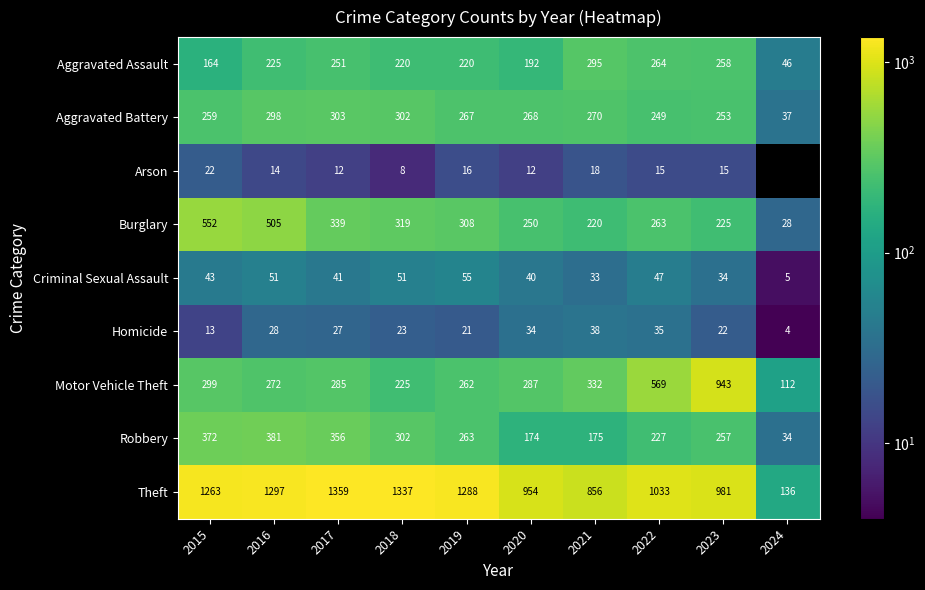

At how many categories does at least one series exceed 123?

10